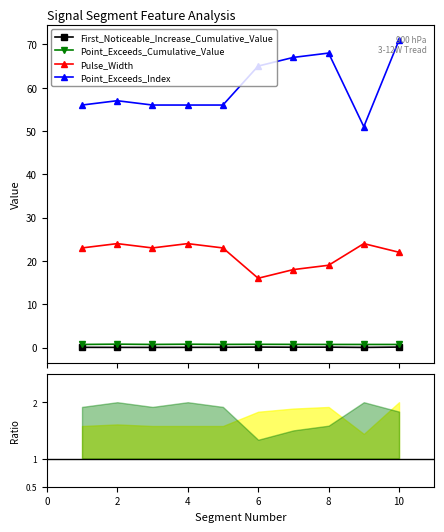

What is the value of the Point_Exceeds_Index point at the 9th from the left?

51.0